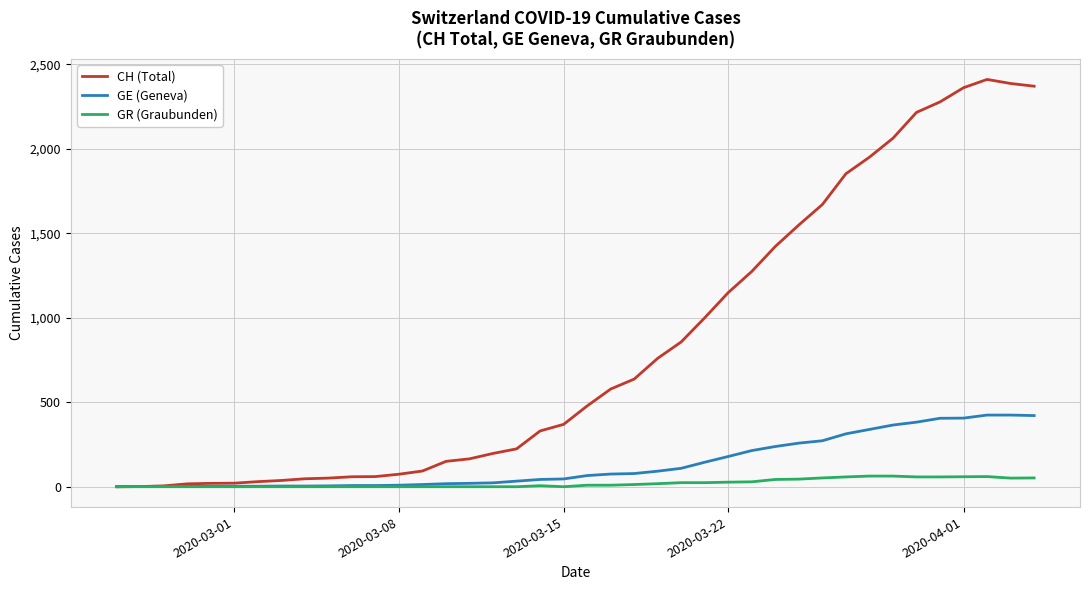

What is the maximum value shown in the chart?

2410